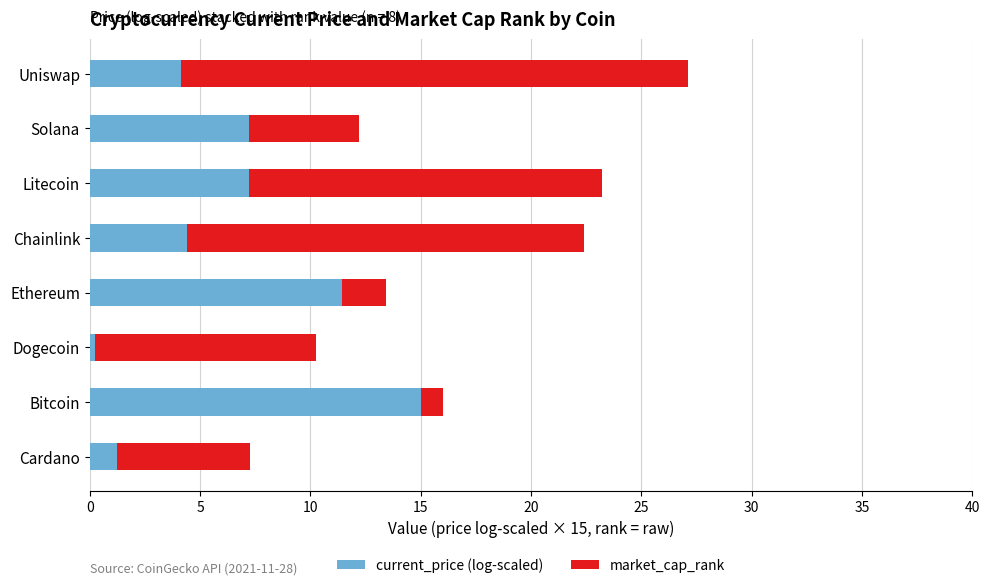

What is the total value across all series at Chainlink?

22.4